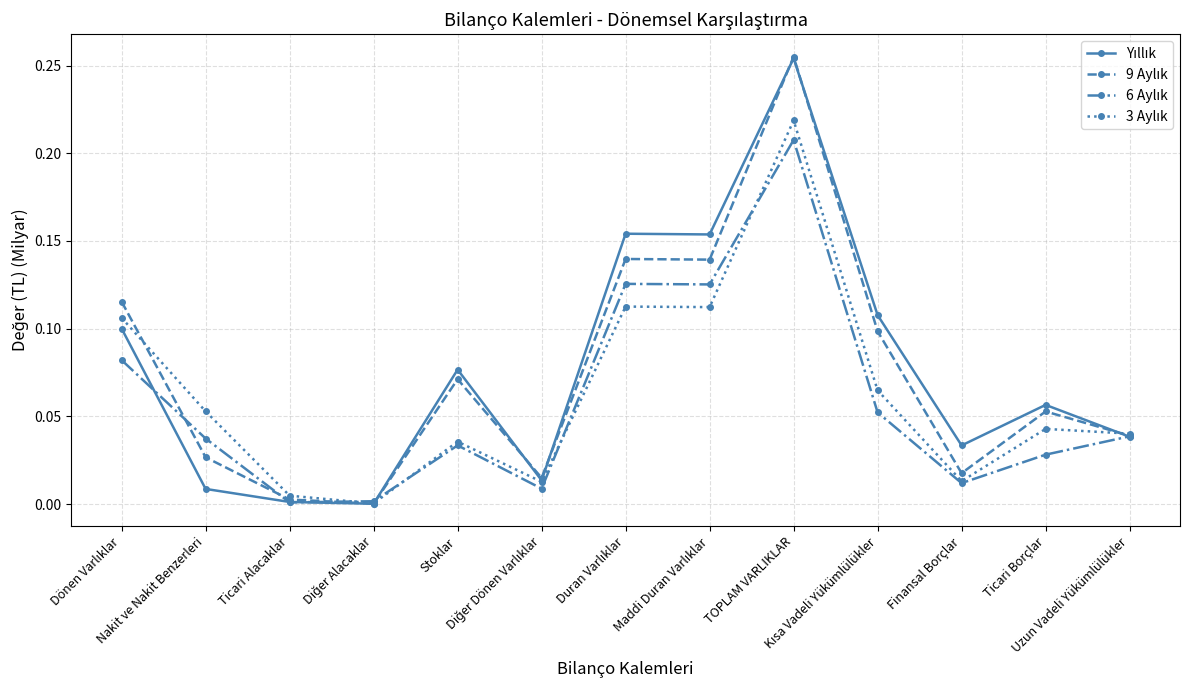

The 9 Aylık series shows 0.1 at Kısa Vadeli Yükümlülükler. True or false?

True